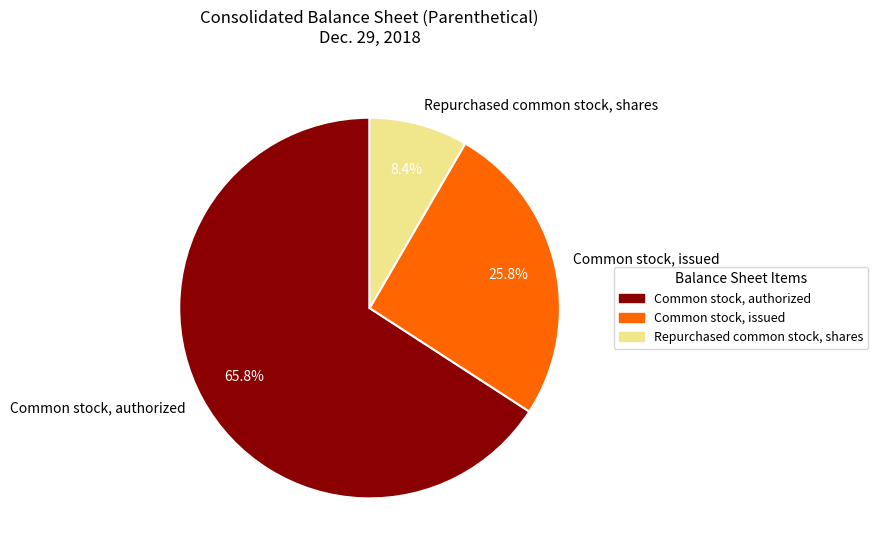

What is the smallest slice in the pie chart?

Repurchased common stock, shares